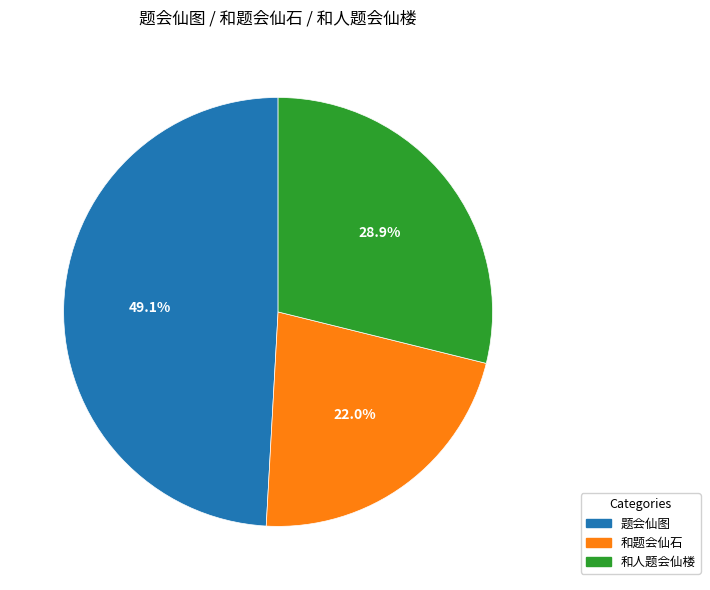

Is there a majority slice in this chart?

No